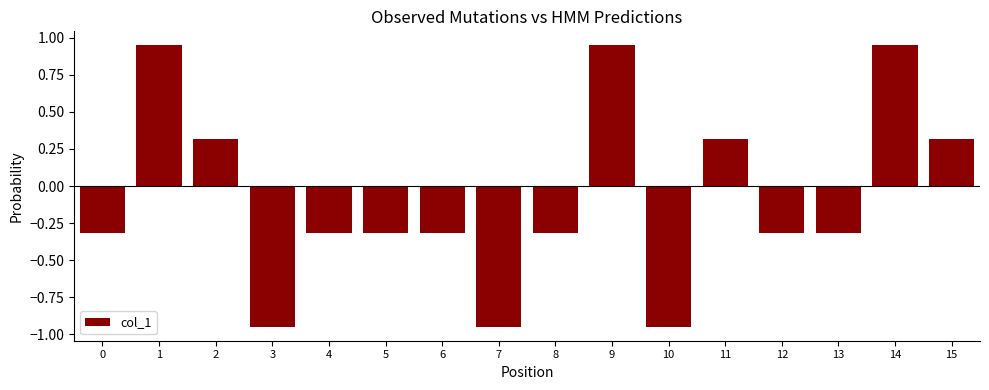

How many bars are there in total?

16